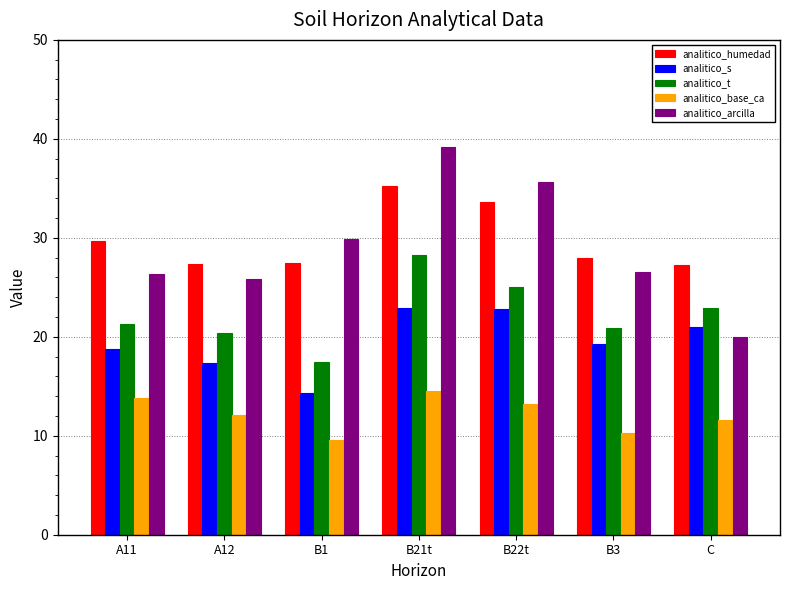

At which label is analitico_arcilla closest to 29?

B1